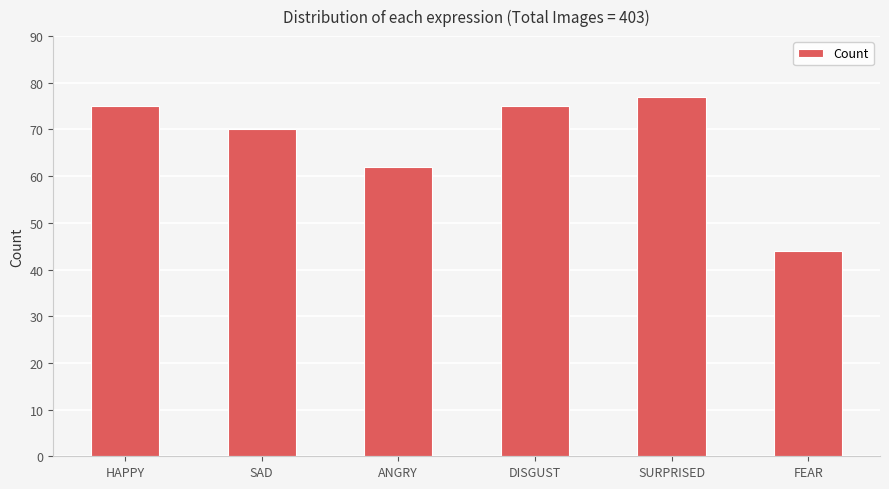

What is the value of the 1st bar from the left?

75